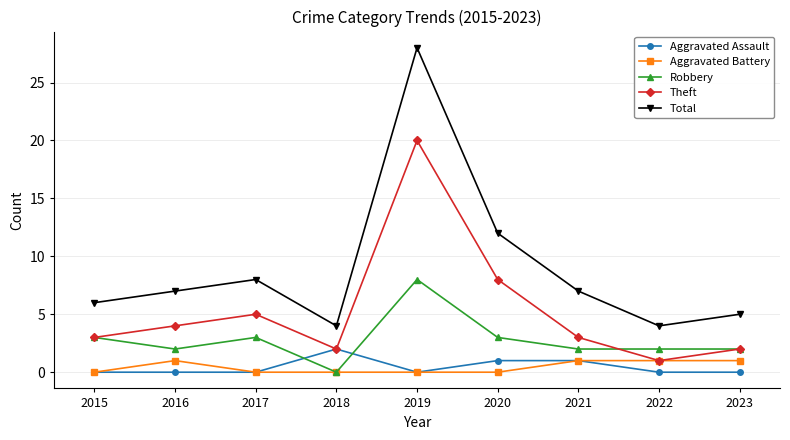

Reading right to left, extract all data points from this chart.

Aggravated Assault: 0	0	1	1	0	2	0	0	0
Aggravated Battery: 1	1	1	0	0	0	0	1	0
Robbery: 2	2	2	3	8	0	3	2	3
Theft: 2	1	3	8	20	2	5	4	3
Total: 5	4	7	12	28	4	8	7	6